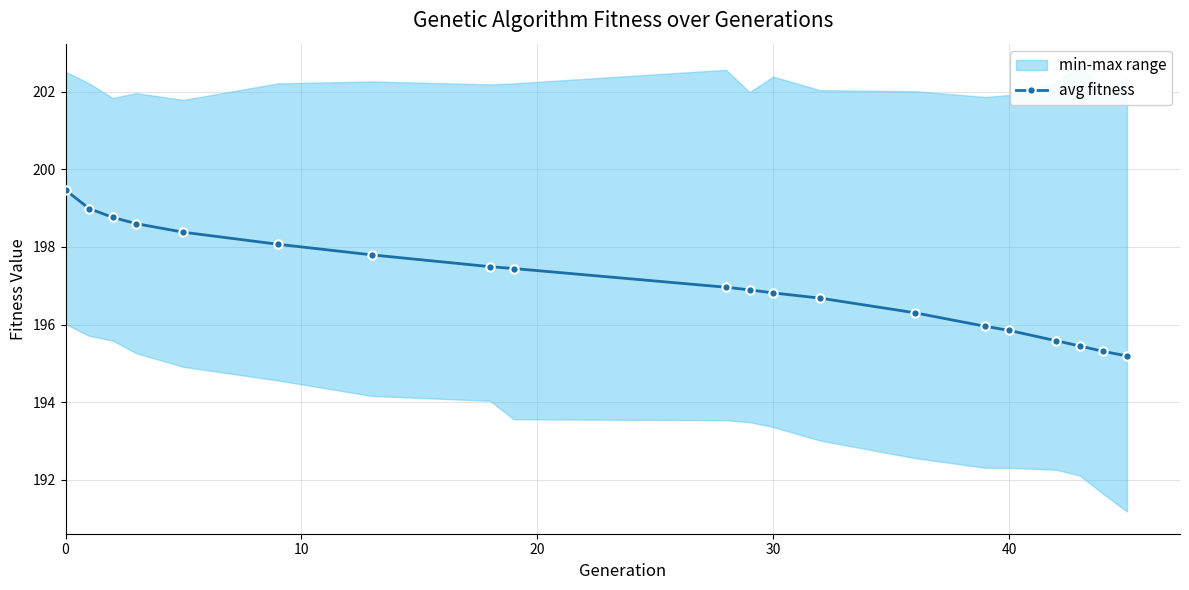

What is the highest value of the avg fitness series?

199.5